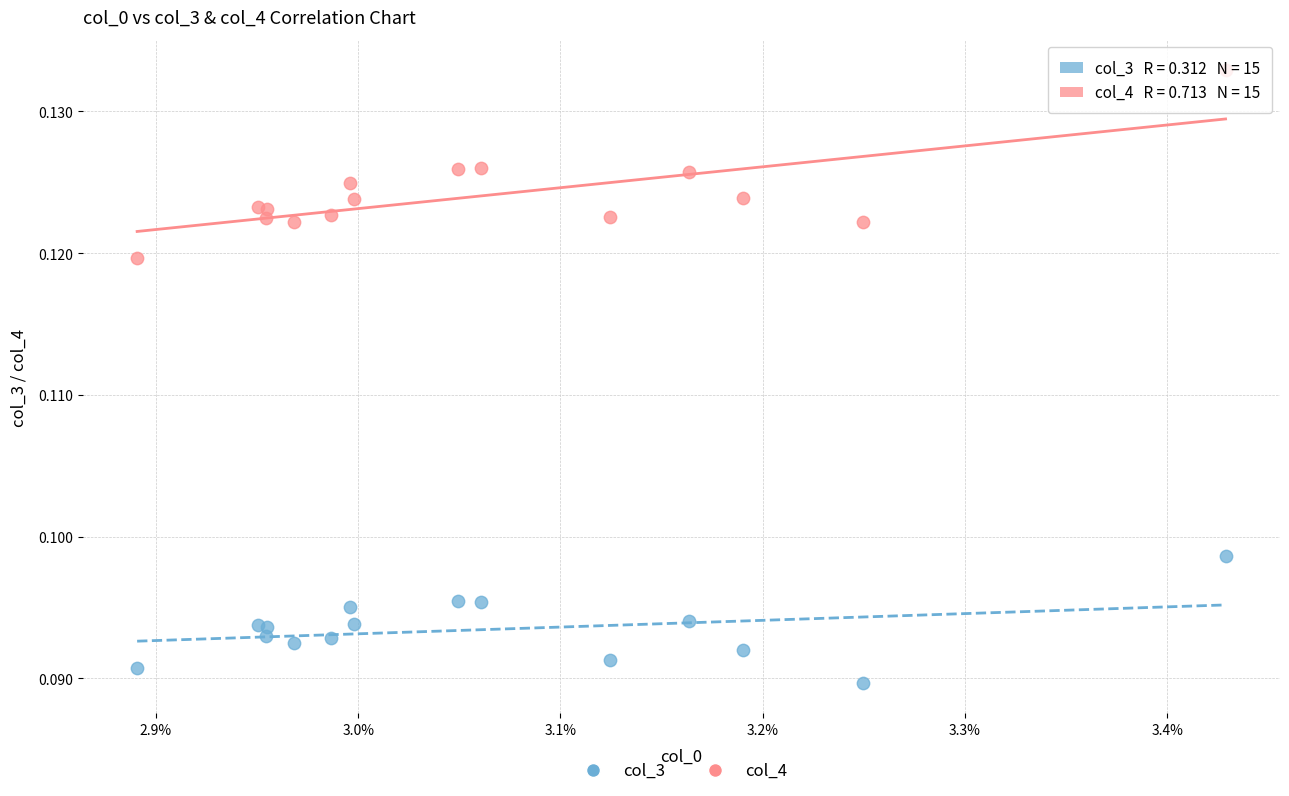

Which series contains the lowest Y value?

col_3